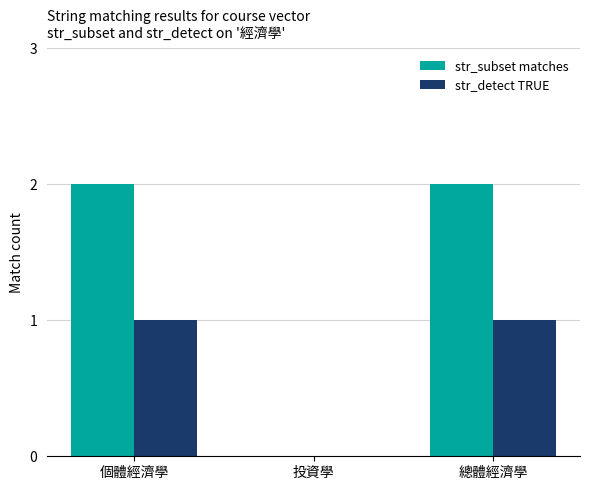

True or false: str_subset matches has a value of 1 at 投資學.

False